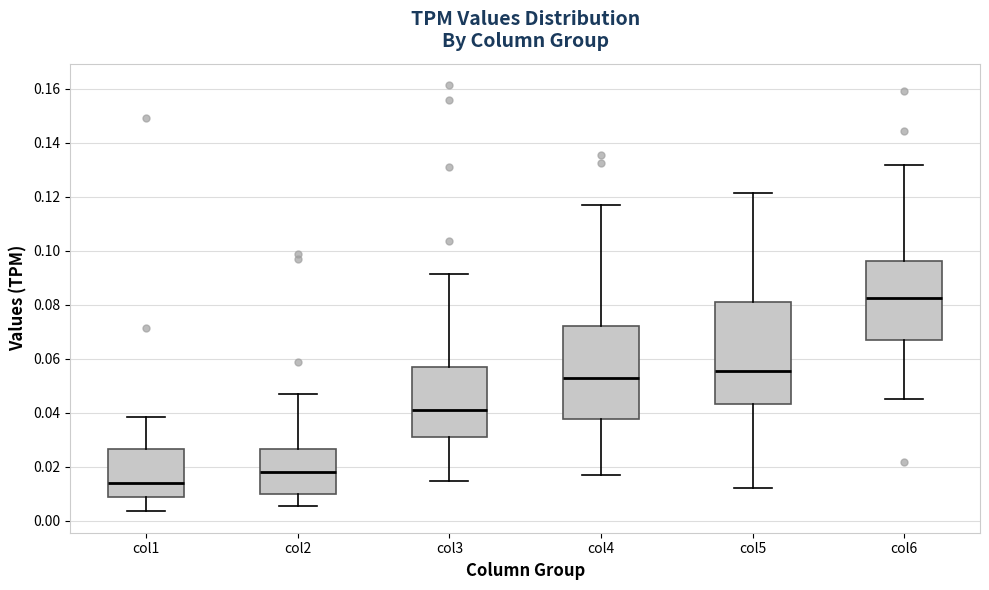

Reading left to right, transcribe this box plot: for each box, give where its median line is, the range the box spans, and where its two whiskers end, as read against the y-axis. The values are not printed on the chart, so give them approximately, as read against the axis.

col1: median 0.014, box 0.008 to 0.026, whiskers 0.004 to 0.038
col2: median 0.018, box 0.010 to 0.026, whiskers 0.006 to 0.048
col3: median 0.040, box 0.032 to 0.056, whiskers 0.014 to 0.092
col4: median 0.052, box 0.038 to 0.072, whiskers 0.016 to 0.116
col5: median 0.056, box 0.044 to 0.082, whiskers 0.012 to 0.122
col6: median 0.082, box 0.066 to 0.096, whiskers 0.046 to 0.132